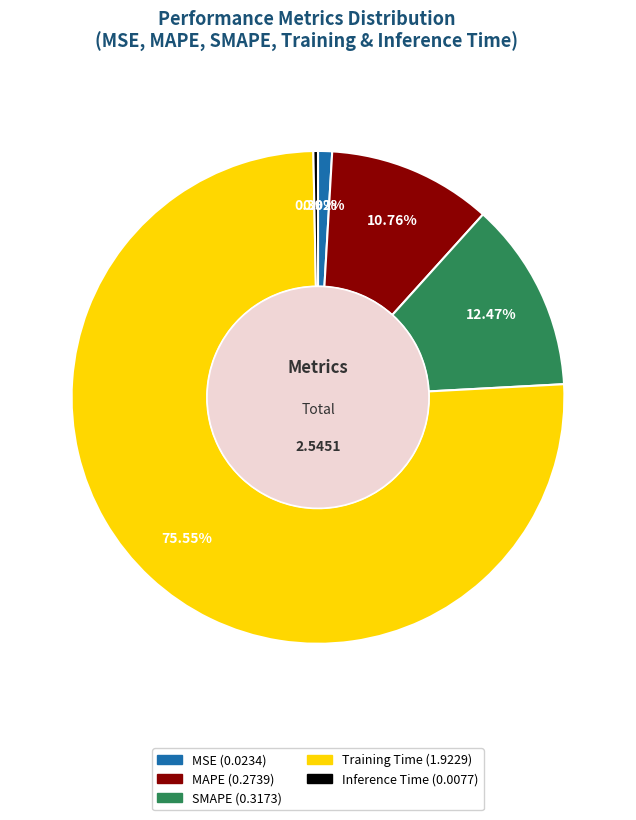

What is the majority slice?

Training Time